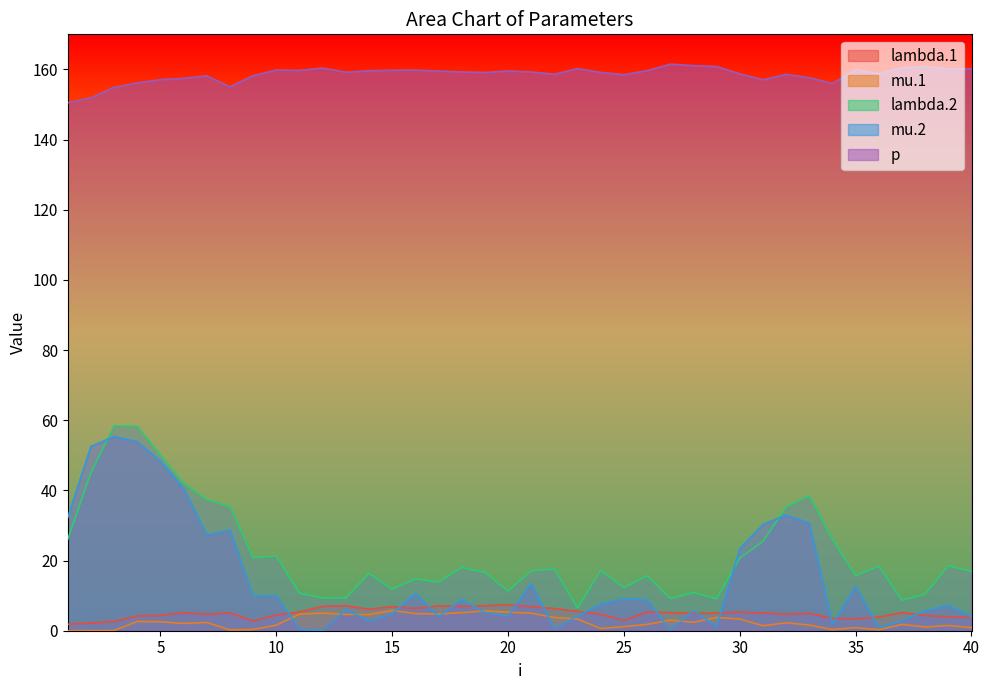

True or false: p and mu.2 intersect in this chart.

False